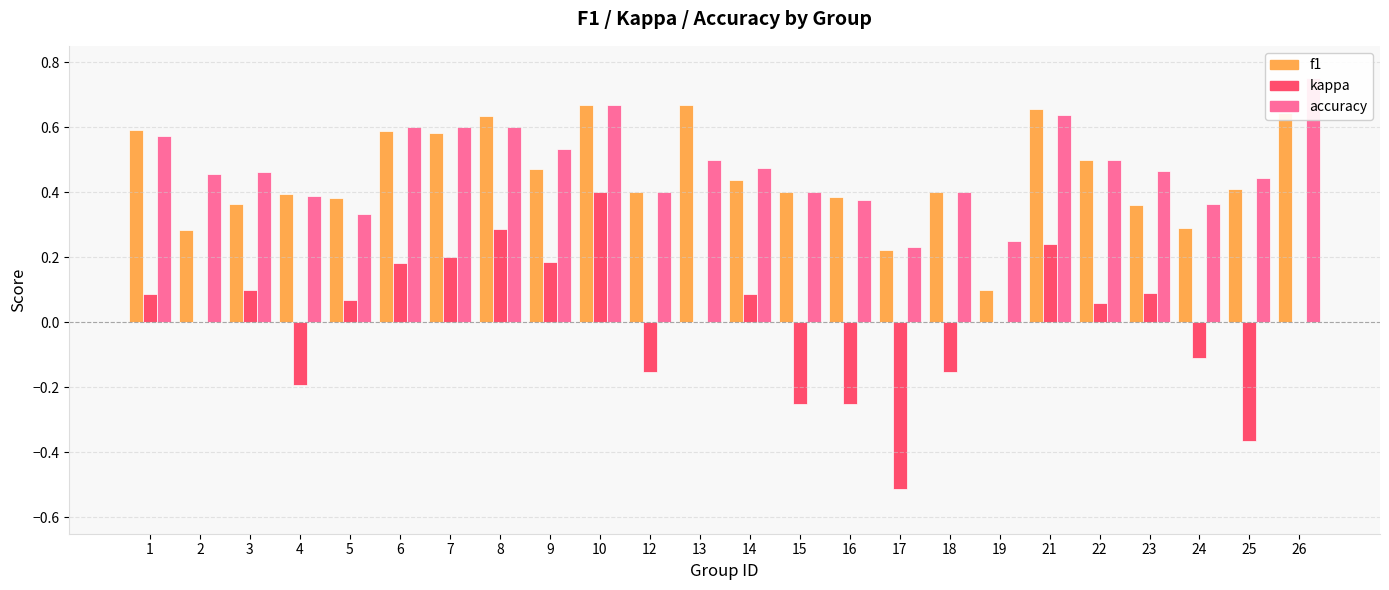

What is the difference between the maximum and minimum values in the kappa series?

0.9